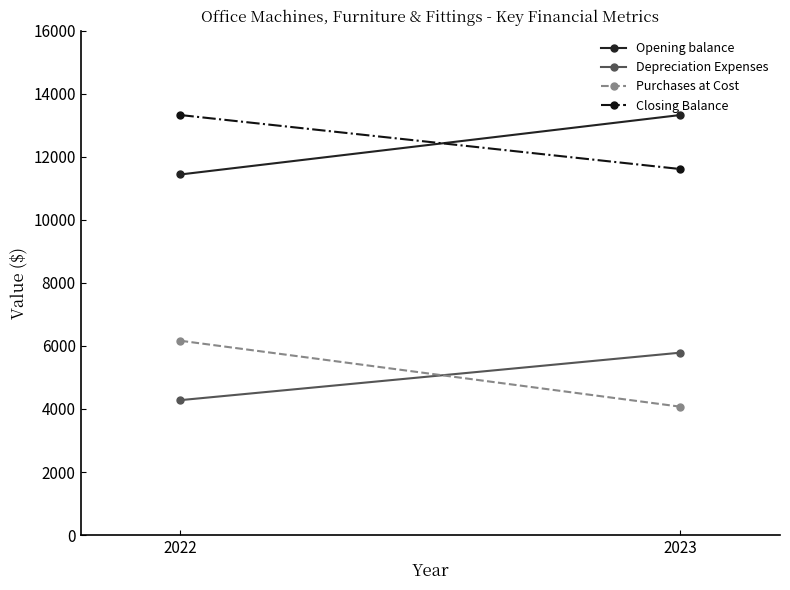

What is the total value across all series at 2023?

34798